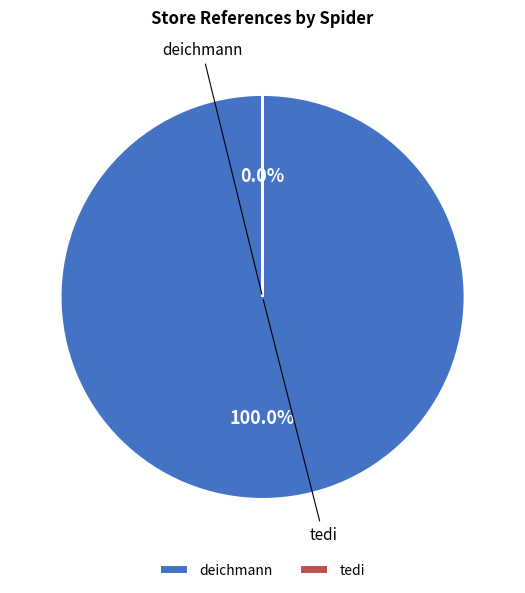

How many segments does this pie chart have?

2